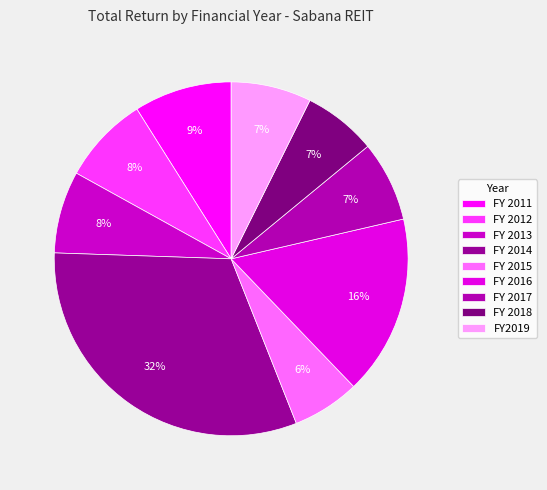

Combined, do FY 2012 and FY 2016 account for over 50%?

No